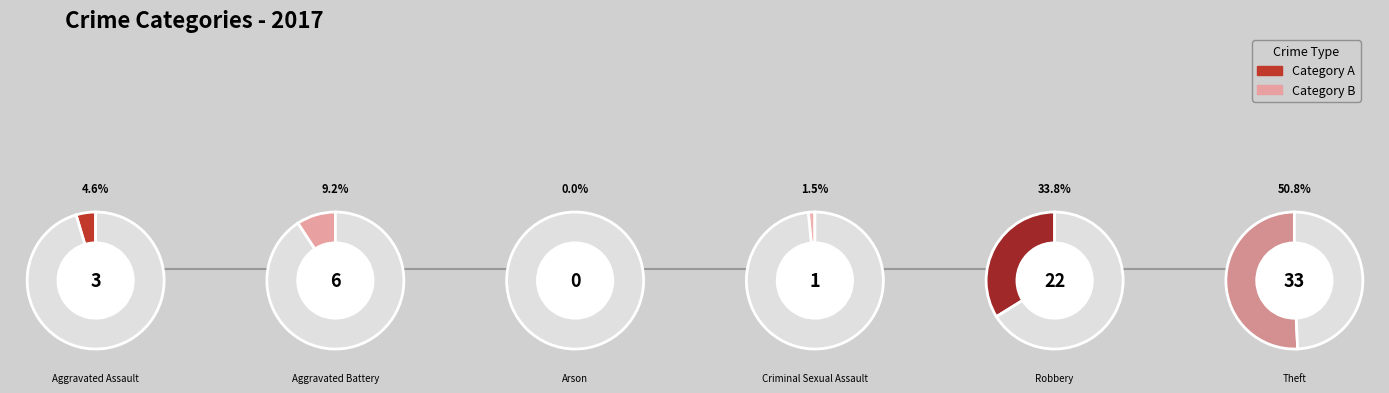

True or false: Theft accounts for 43% of the total.

False